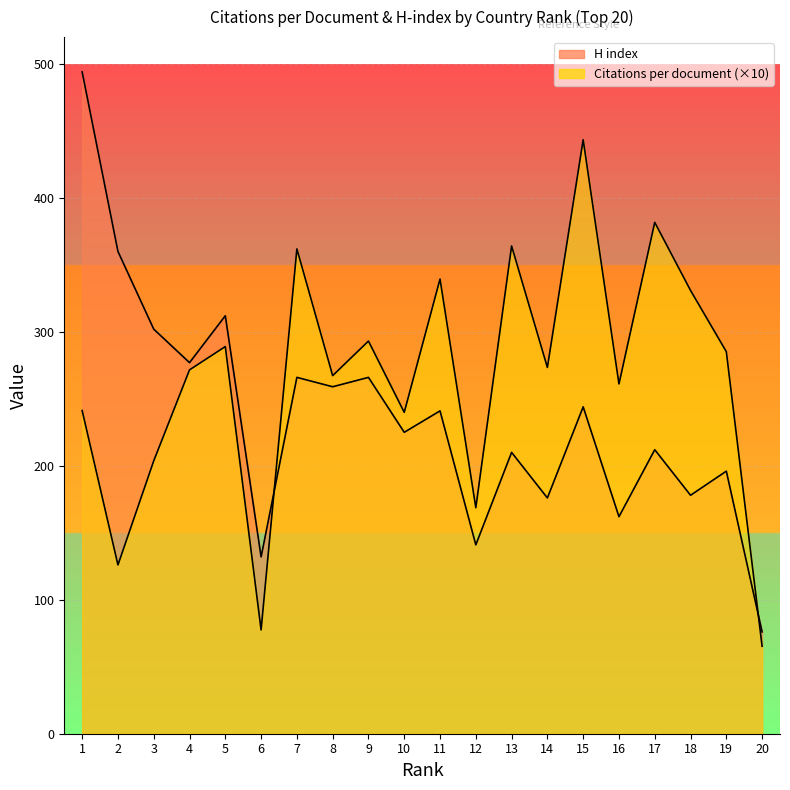

Rank the series by their maximum value, from highest to lowest.

H index, Citations per document